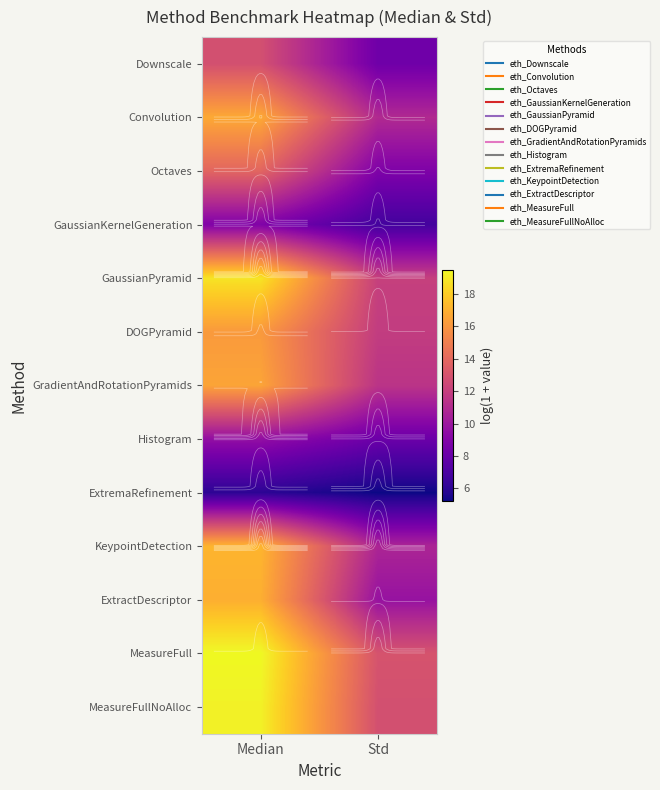

List the series in order of their peak value, lowest first.

ExtremaRefinement, GaussianKernelGeneration, Histogram, Downscale, Octaves, DOGPyramid, GradientAndRotationPyramids, Convolution, ExtractDescriptor, KeypointDetection, GaussianPyramid, MeasureFullNoAlloc, MeasureFull